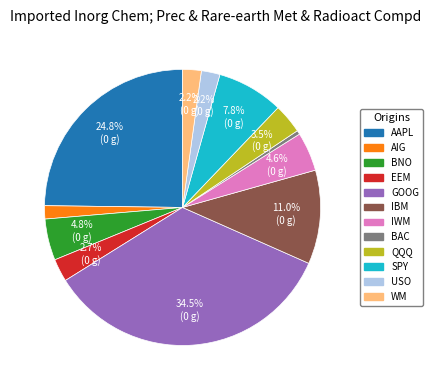

Combined, do EEM and IWM account for over 50%?

No